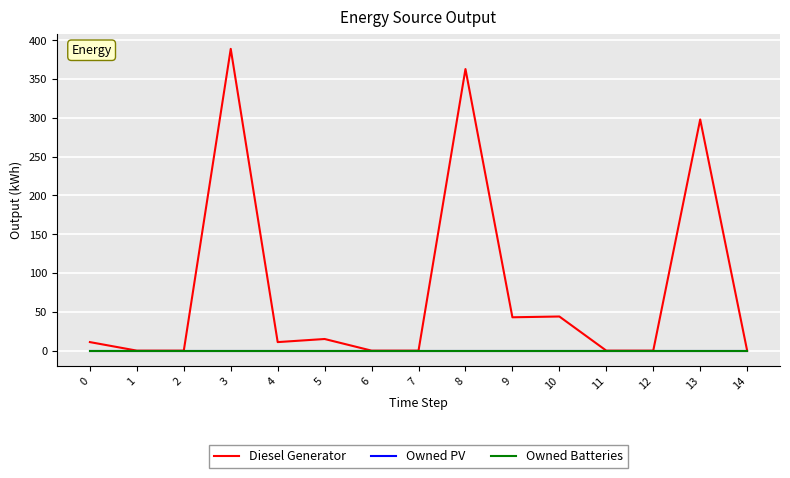

Between 3 and 12, which series saw the biggest shift?

Diesel Generator